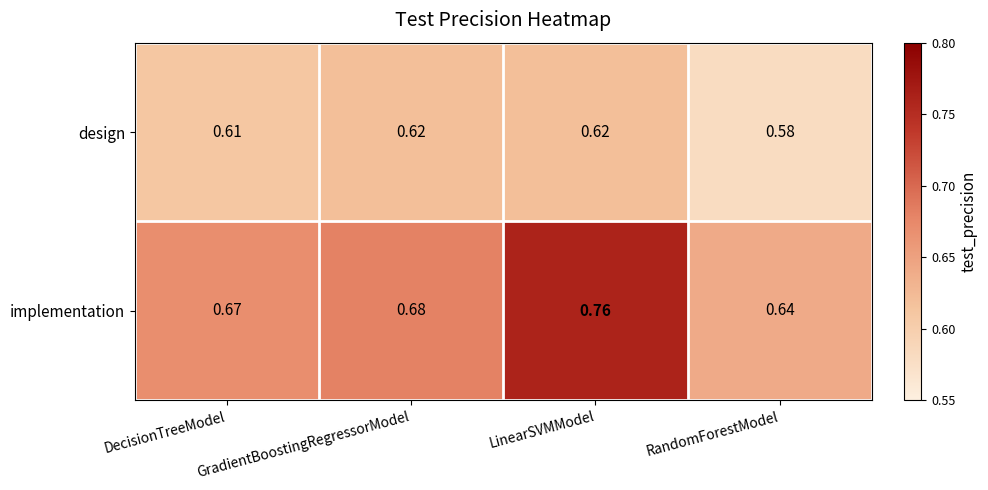

Which category has the lowest value across all series?

RandomForestModel